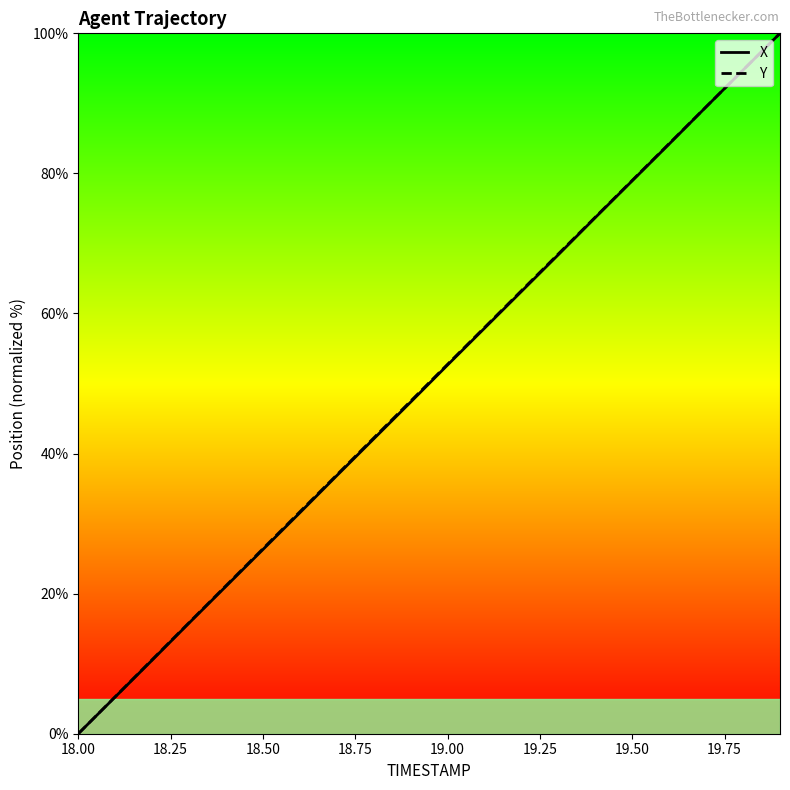

What are all the series names shown in the legend?

X, Y